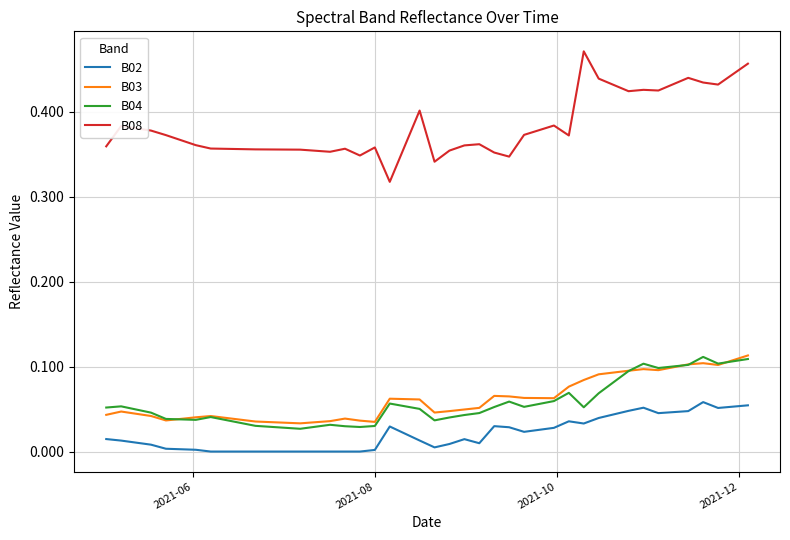

True or false: B04 and B08 intersect in this chart.

False